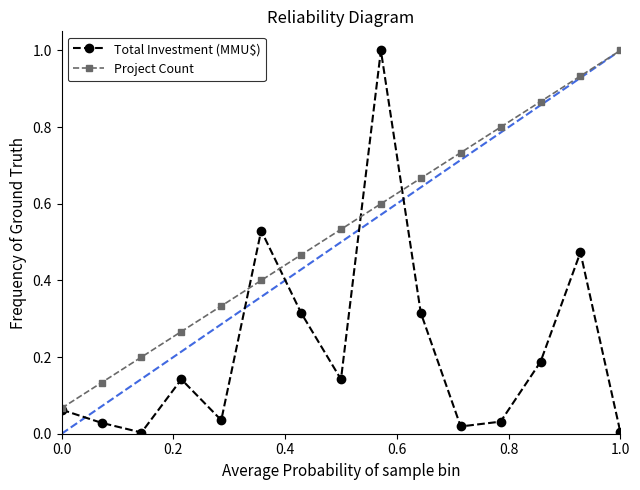

Which series has the largest total across all categories?

Project Count